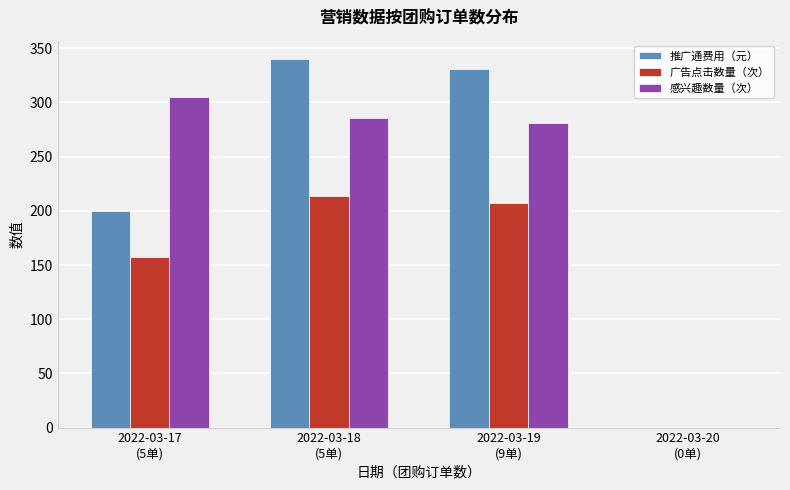

What is the difference between the 广告点击数量（次） values at 2022-03-17
(5单) and 2022-03-18
(5单)?

57.0